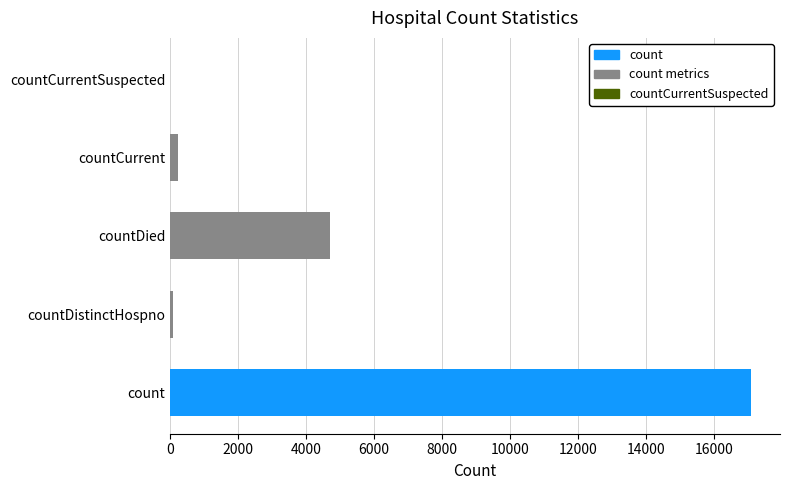

Reading right to left, list all the values displayed in this chart.

countCurrentSuspected=0	countCurrent=215	countDied=4706	countDistinctHospno=69	count=17093